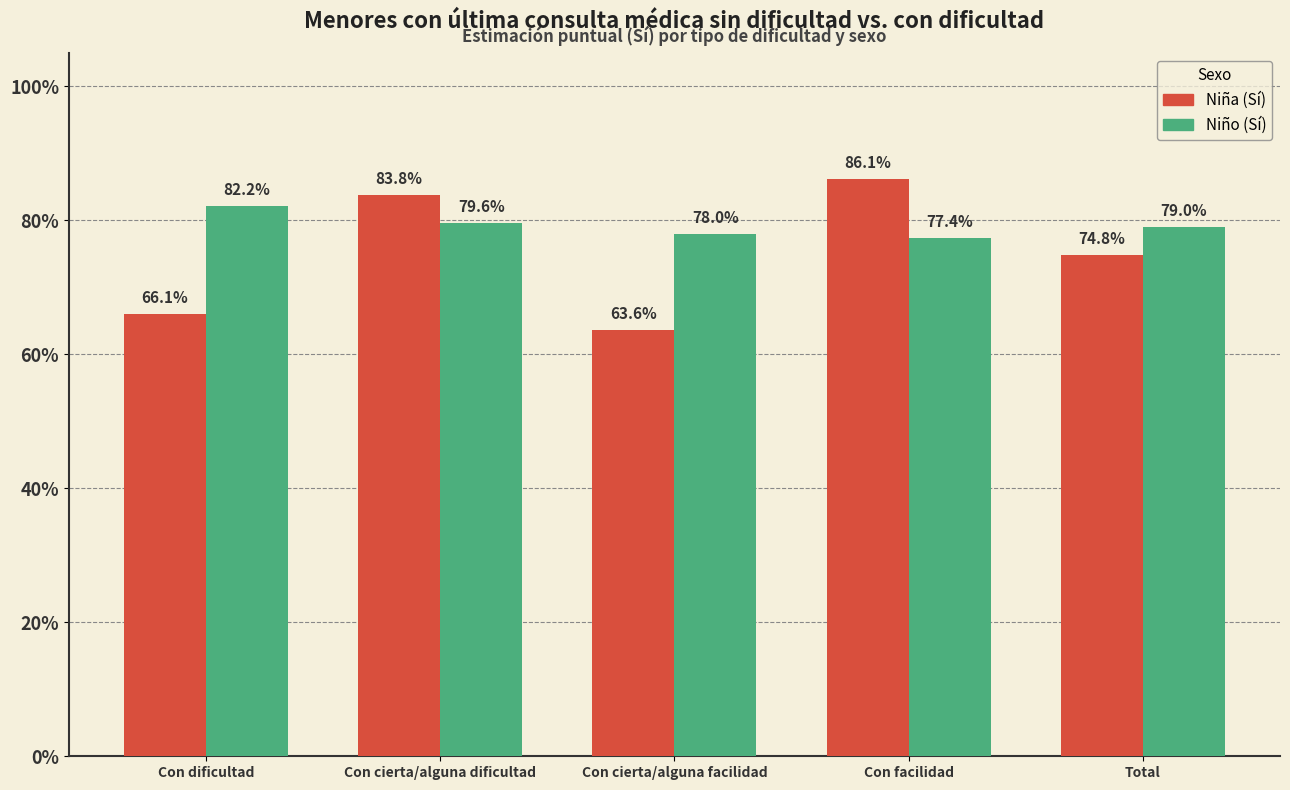

Are the bars grouped side by side (vs. stacked)?

Yes